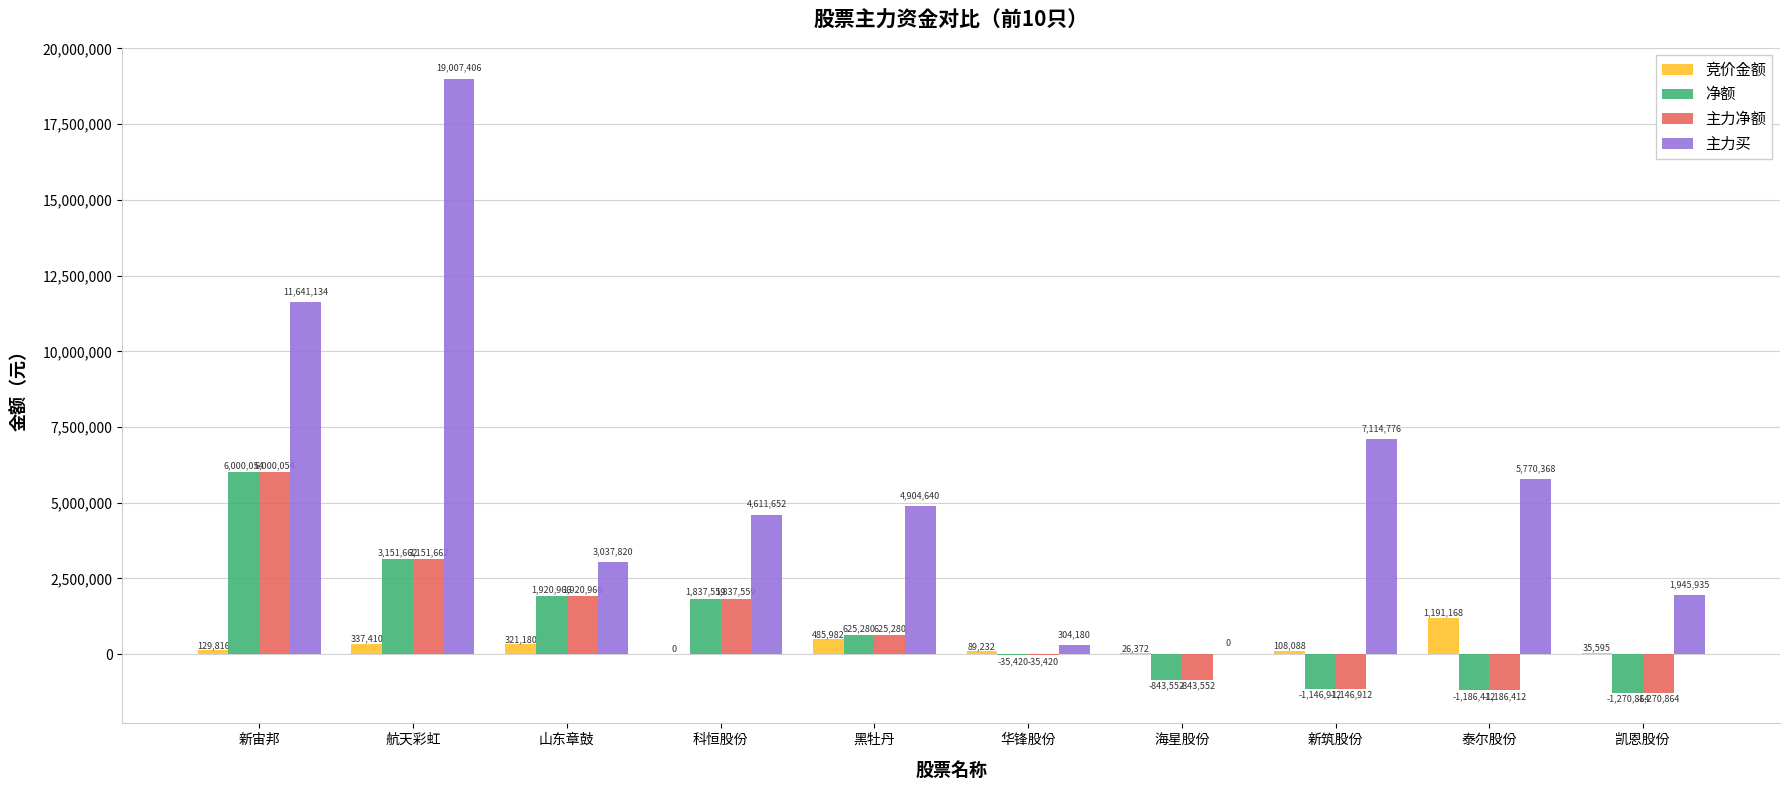

What is the total value across all series at 新筑股份?

4929040